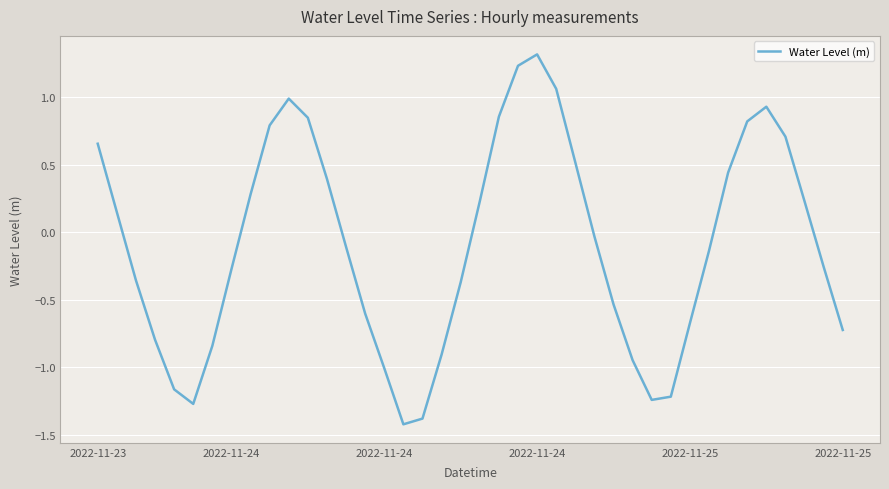

What is the difference between the maximum and minimum values?

2.7